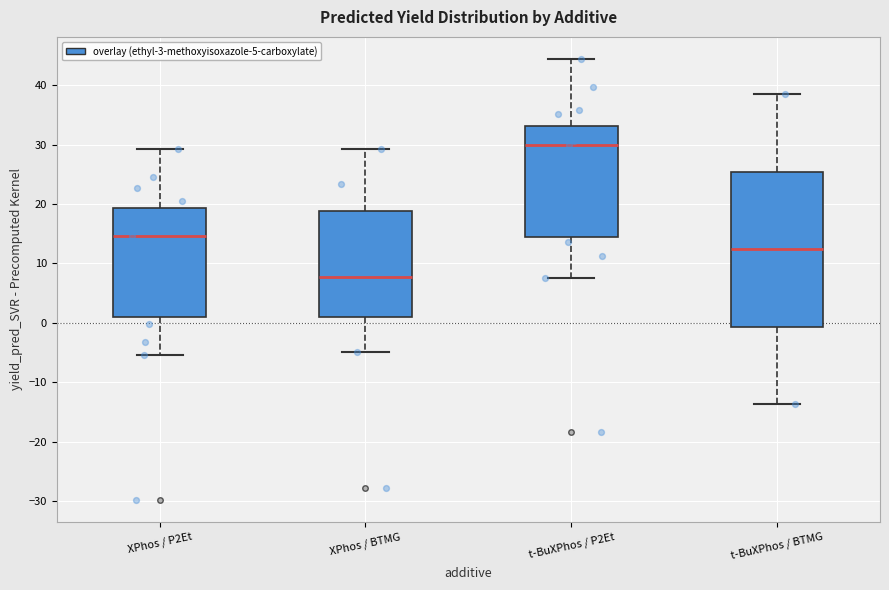

Where is the upper edge of the box for XPhos / P2Et on the y-axis? The values are not printed on the chart, so give them approximately, as read against the axis.

19